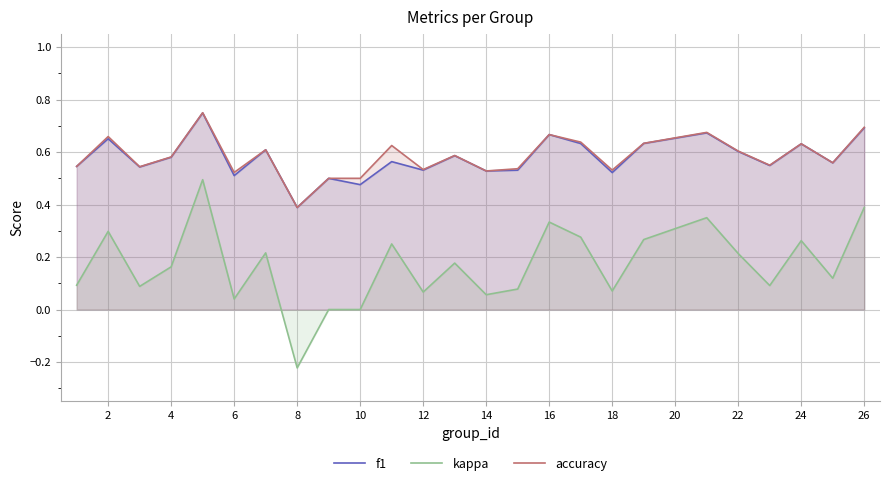

Count the accuracy values in the range 0 to 1.

25